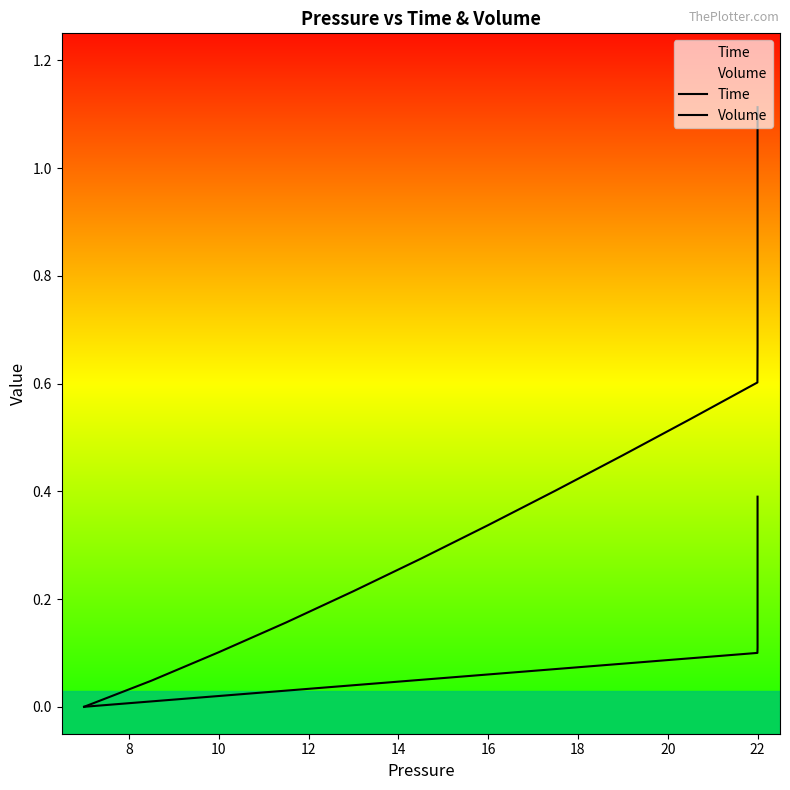

What is the highest value of the Time series?

0.4